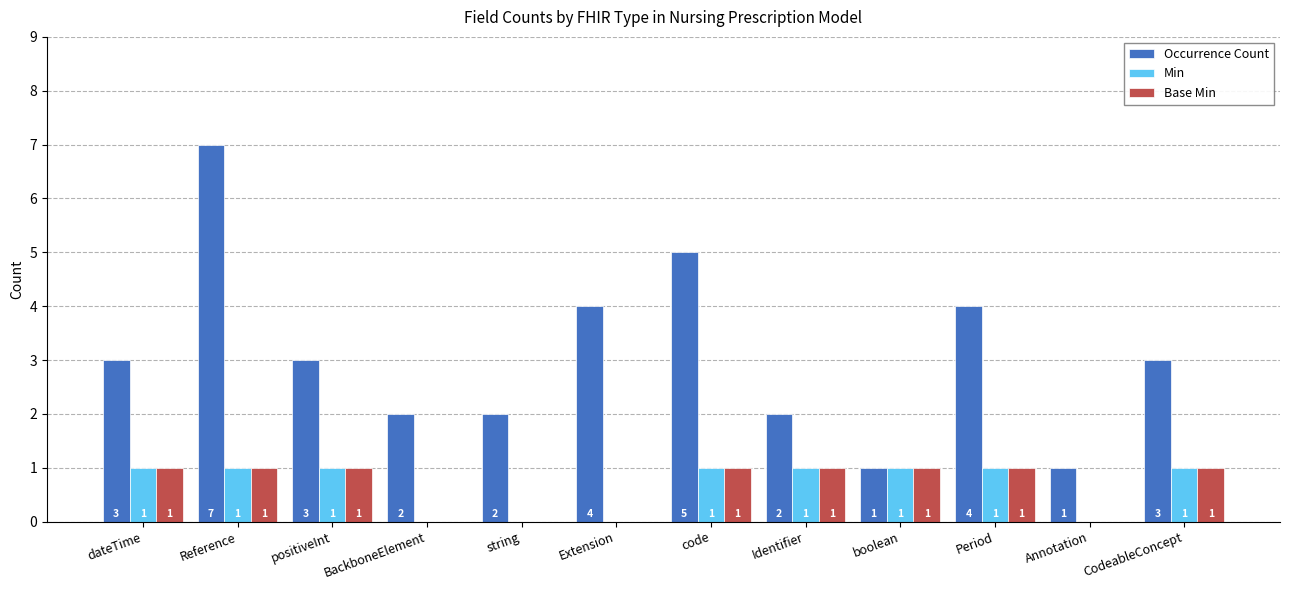

How many categories are shown in the chart?

12